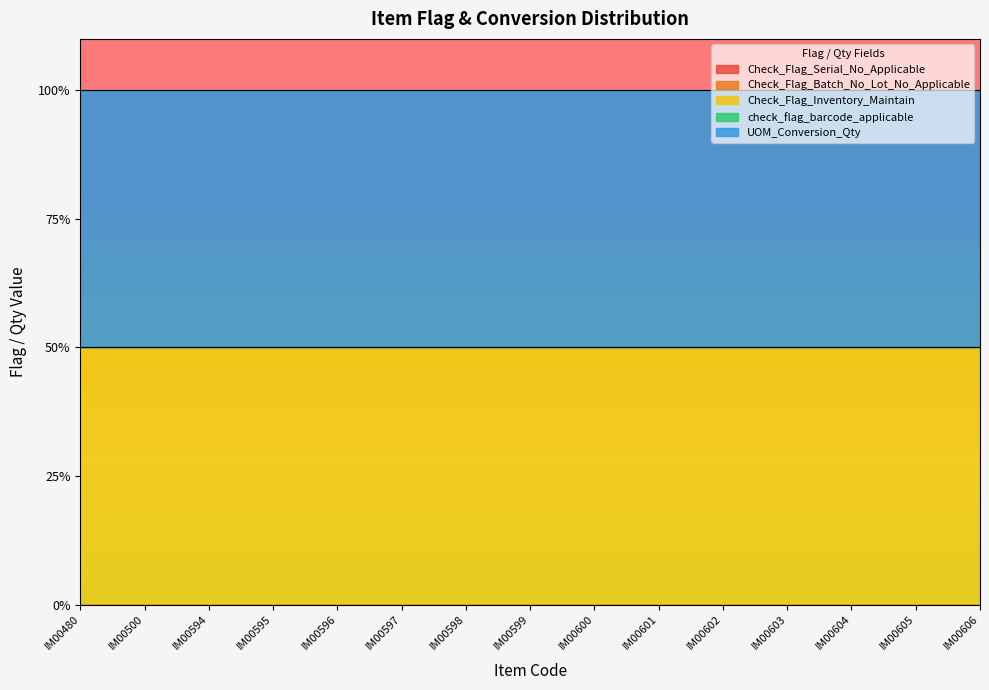

How many lines are shown in the chart?

5